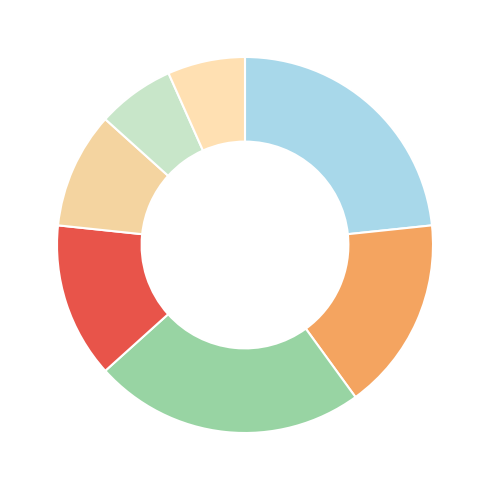

Count the number of slices in the pie.

7